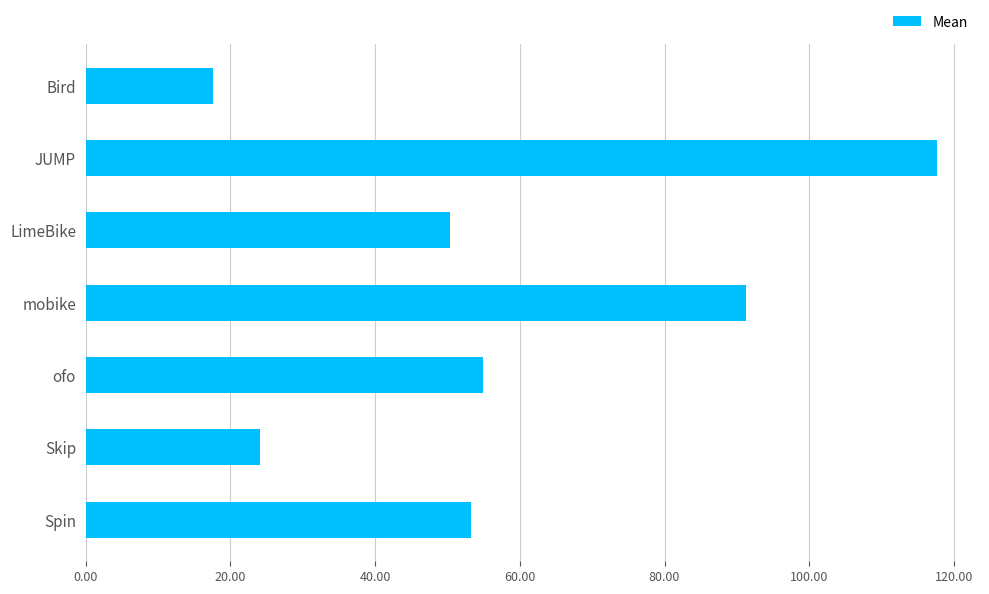

What is the value of the 1st bar from the top?

17.6